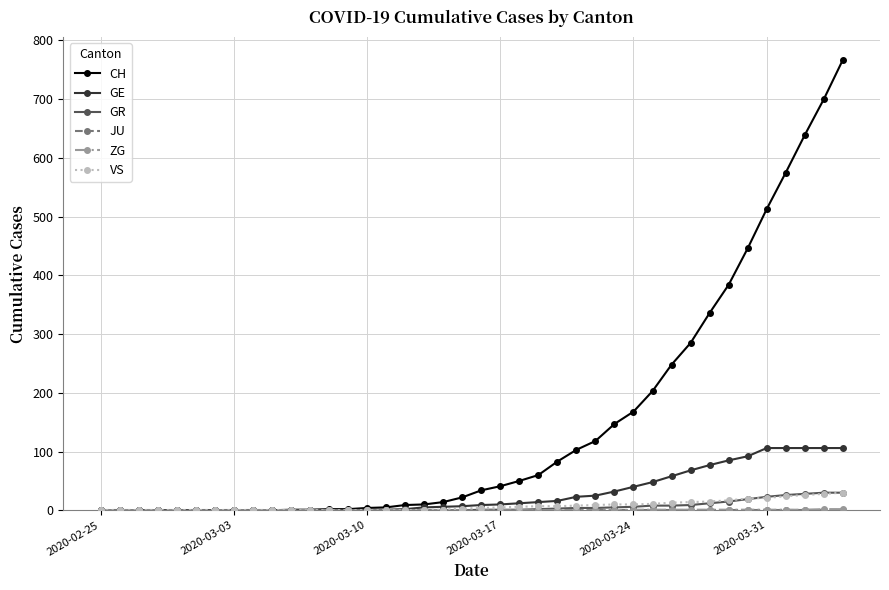

Does the chart display data point markers on the line(s)?

Yes